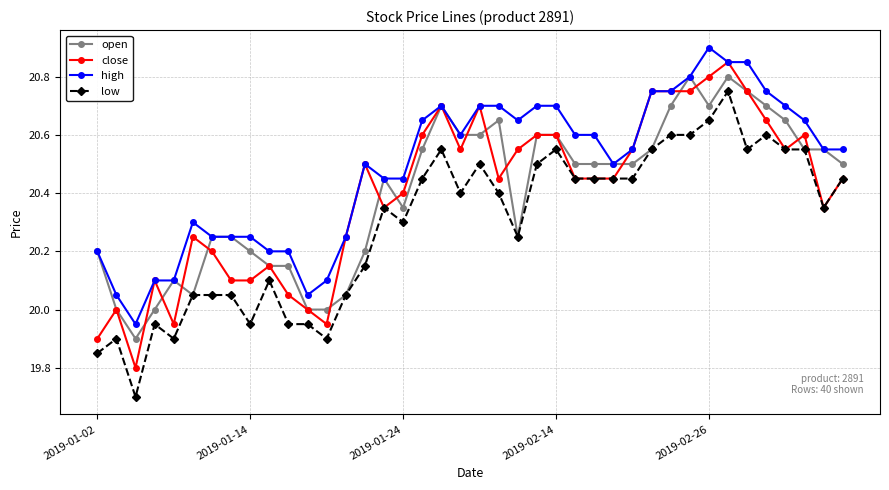

What is the minimum value shown in the chart?

19.7